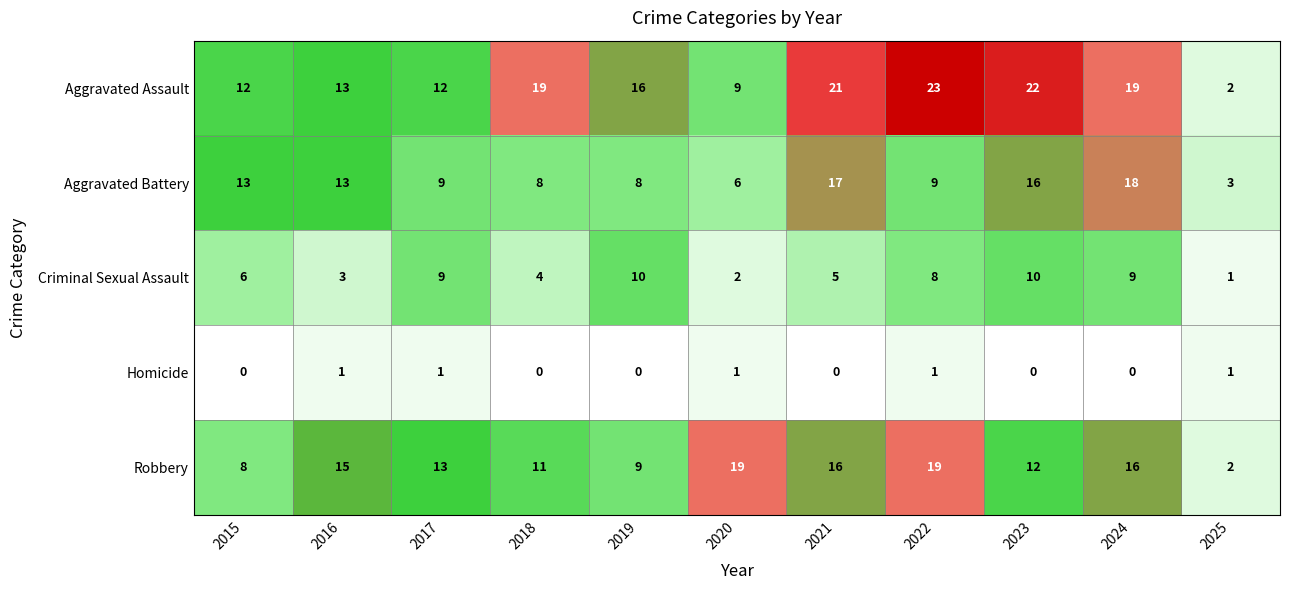

The Aggravated Assault series shows 19 at 2024. True or false?

True